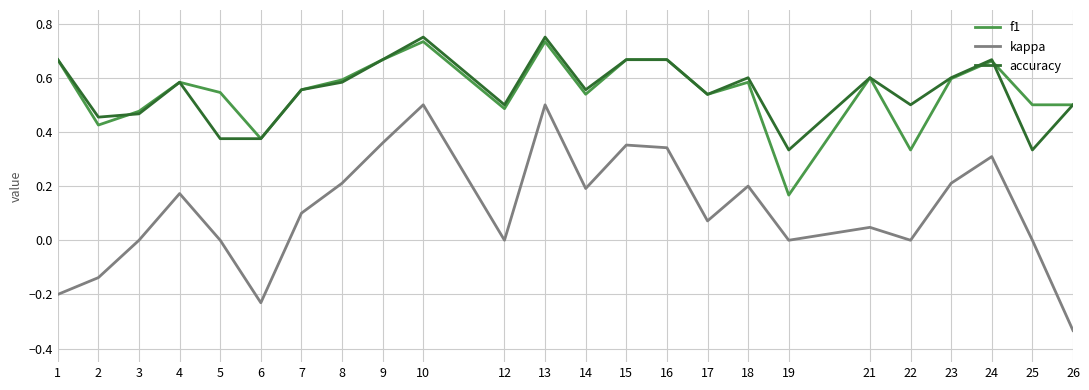

What are all the series names shown in the legend?

f1, kappa, accuracy